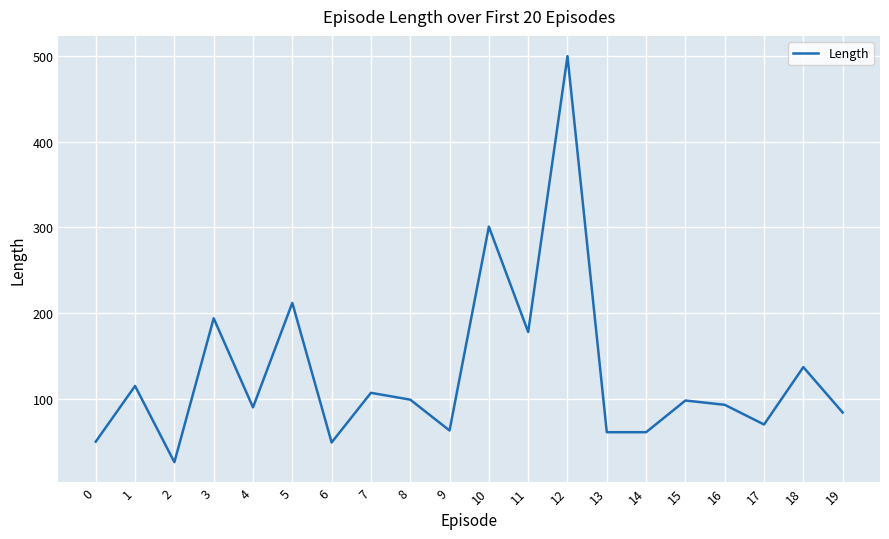

Between 15 and 10, which is larger?

10